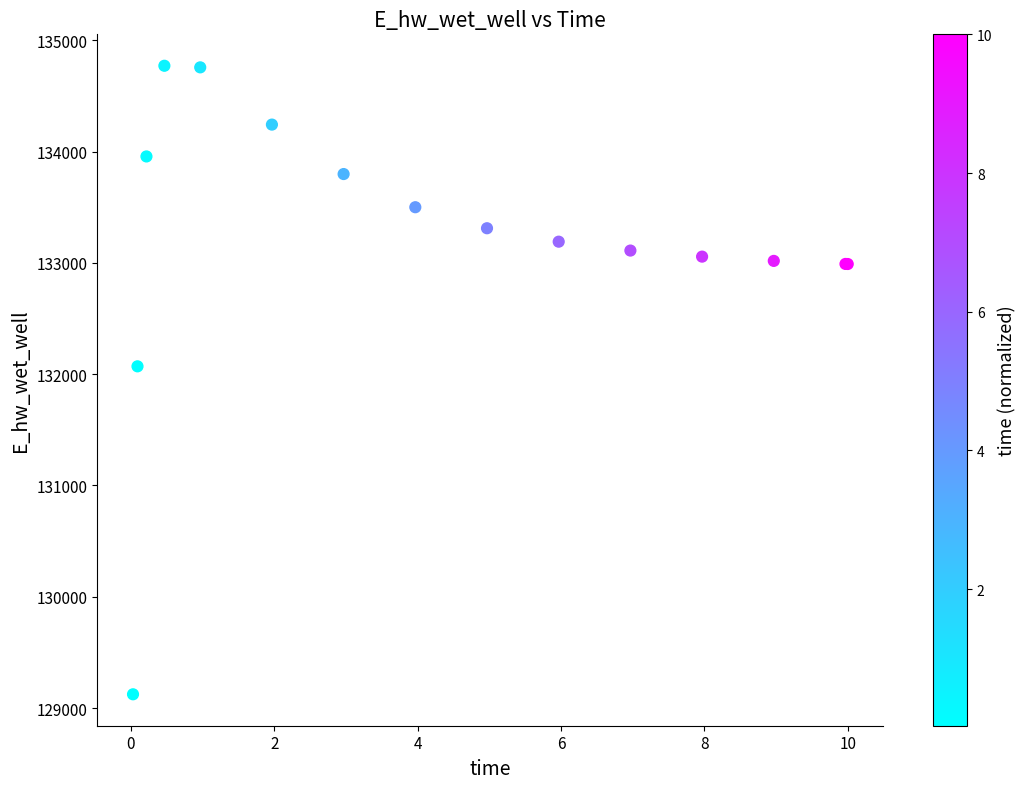

What Y value in the scatter plot is closest to 131947?

132070.8